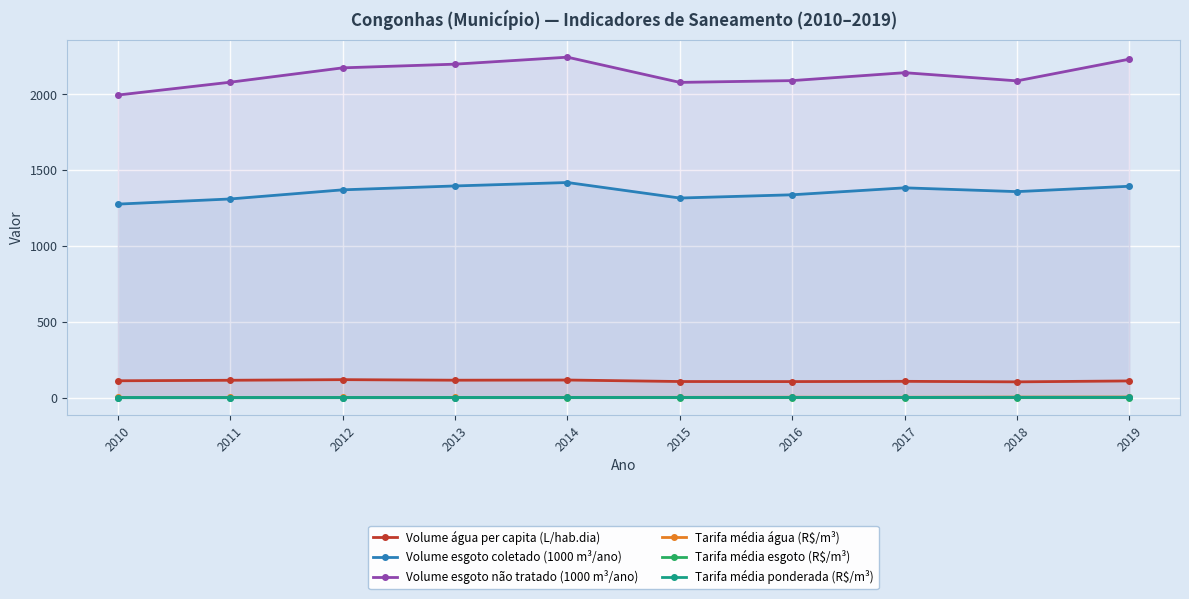

True or false: Volume esgoto coletado (1000 m³/ano) and Volume esgoto não tratado (1000 m³/ano) cross at least once.

False